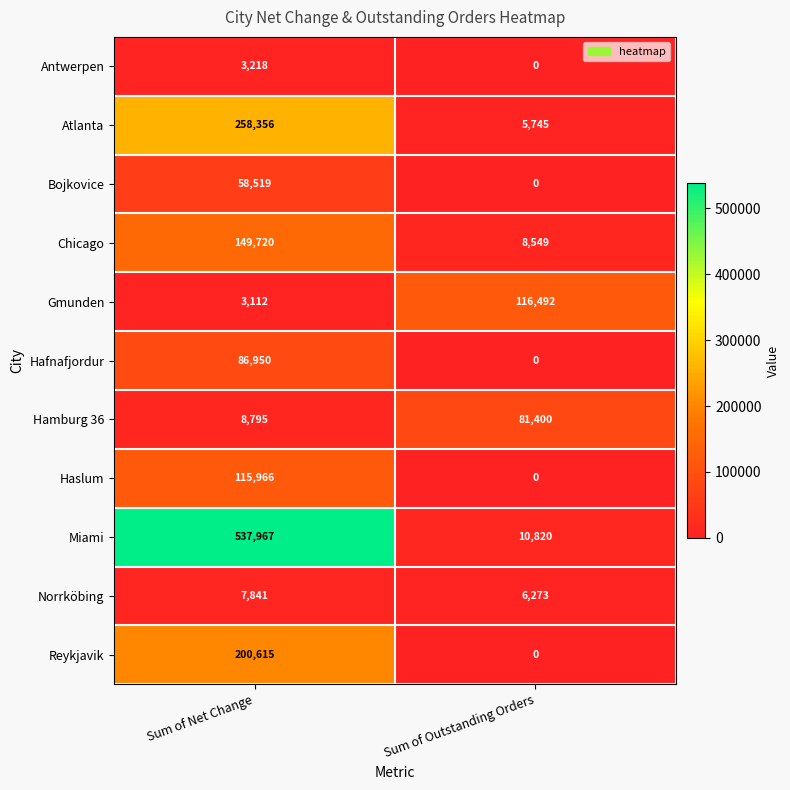

Which series changed the most between Sum of Net Change and Sum of Outstanding Orders?

Miami